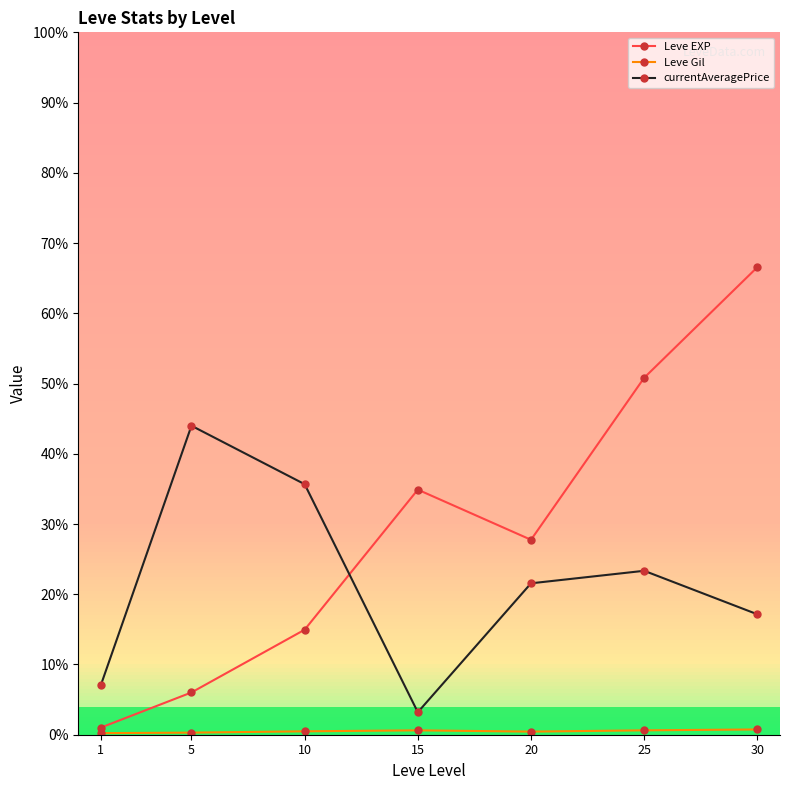

True or false: Leve Gil and Leve EXP intersect in this chart.

False